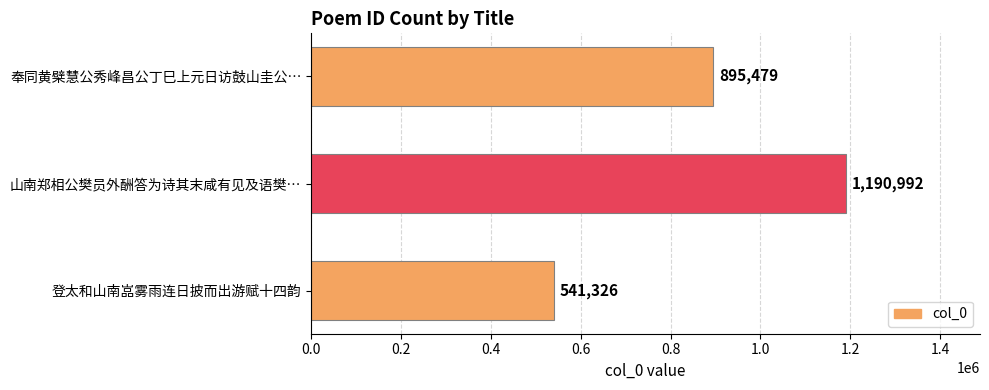

What is the ratio of the value at 山南郑相公樊员外酬答为诗其末咸有见及语樊… to the value at 登太和山南嵓雾雨连日披而出游赋十四韵?

2.2